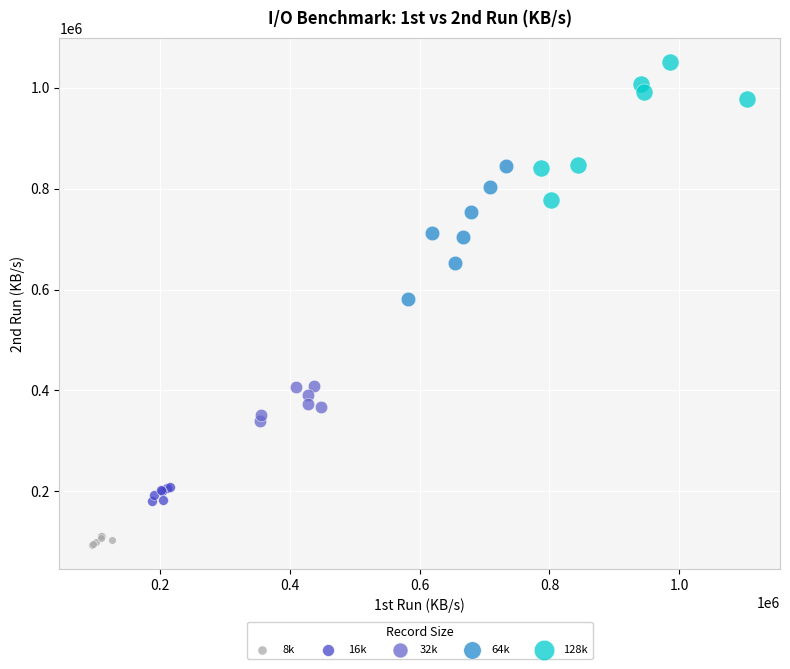

Which series contains the highest Y value?

128k